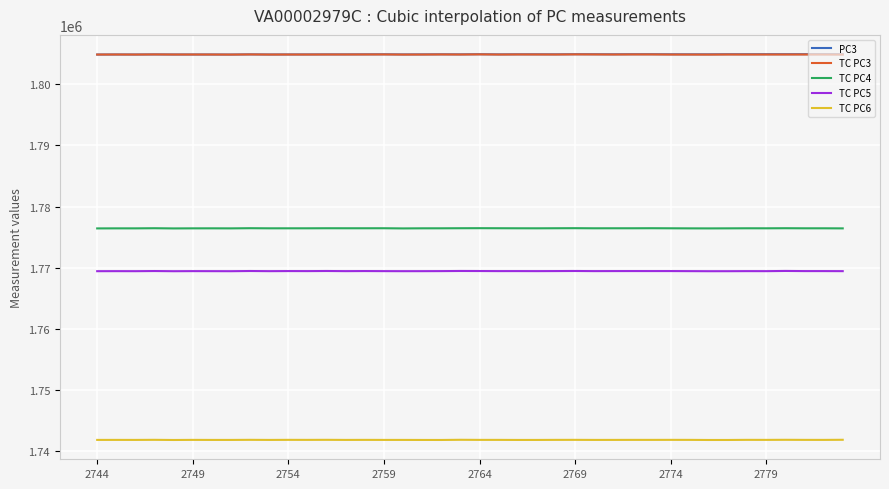

True or false: TC PC5 and TC PC4 intersect in this chart.

False